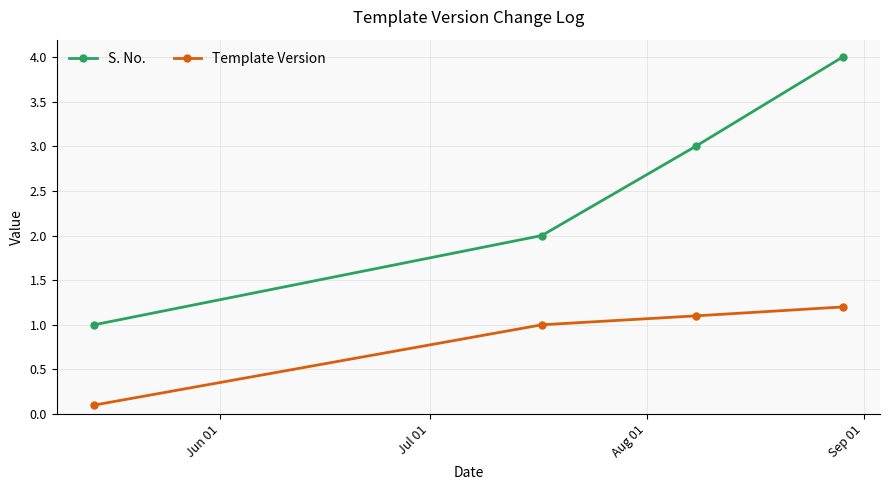

What is the value of the S. No. point at the 2nd from the left?

2.0